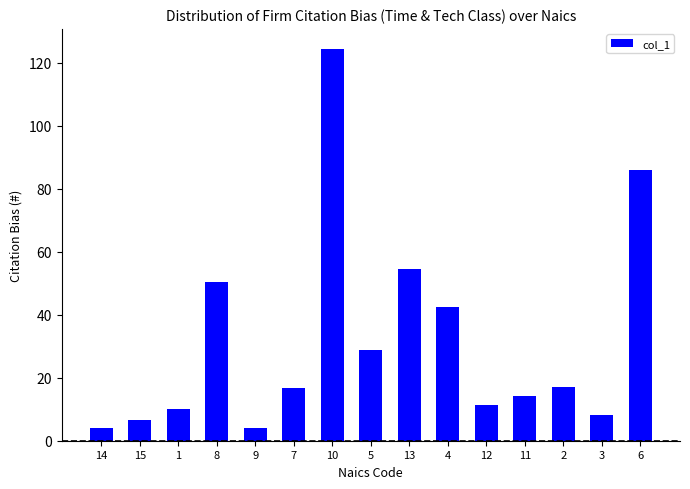

What is the change in value from 8 to 11?

-36.0